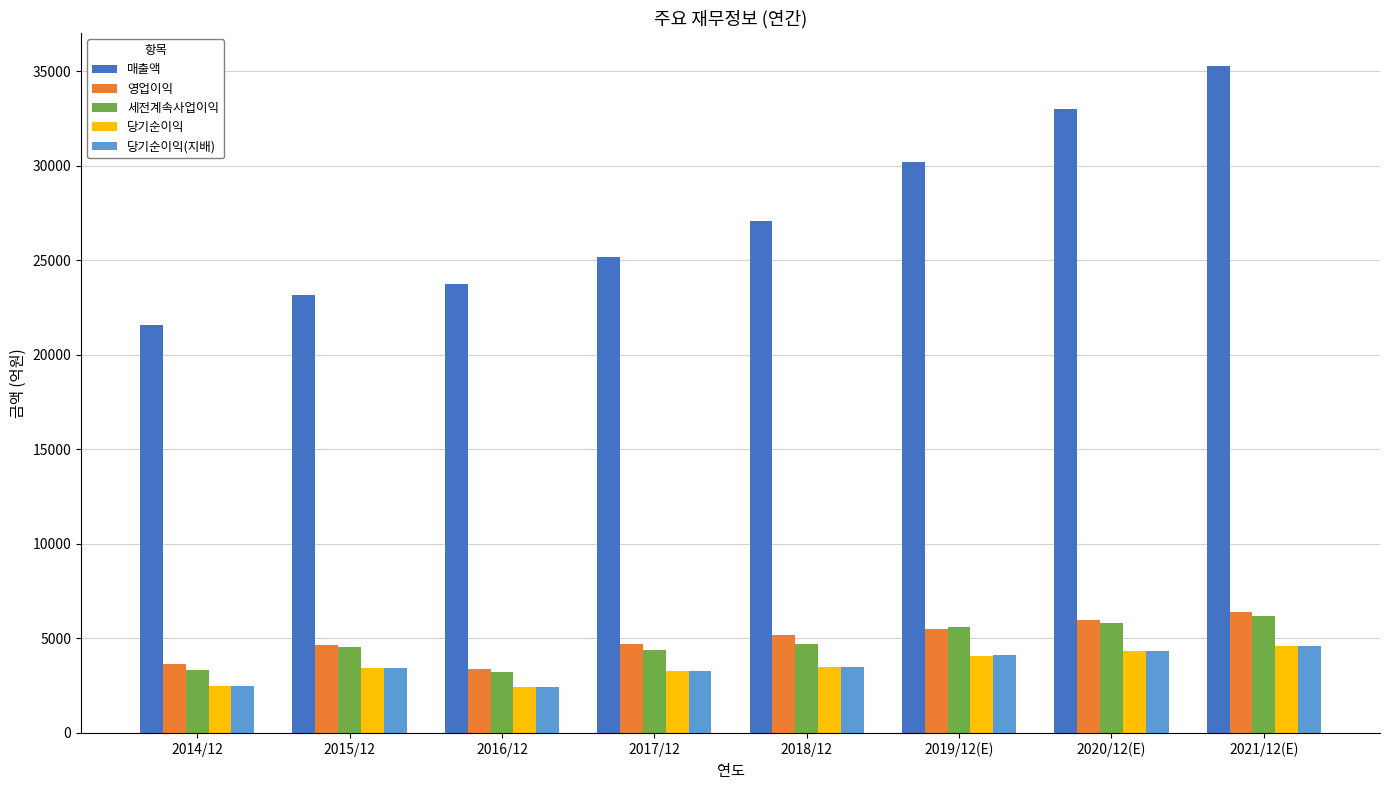

The value of 당기순이익 at 2018/12 is 3498. True or false?

True